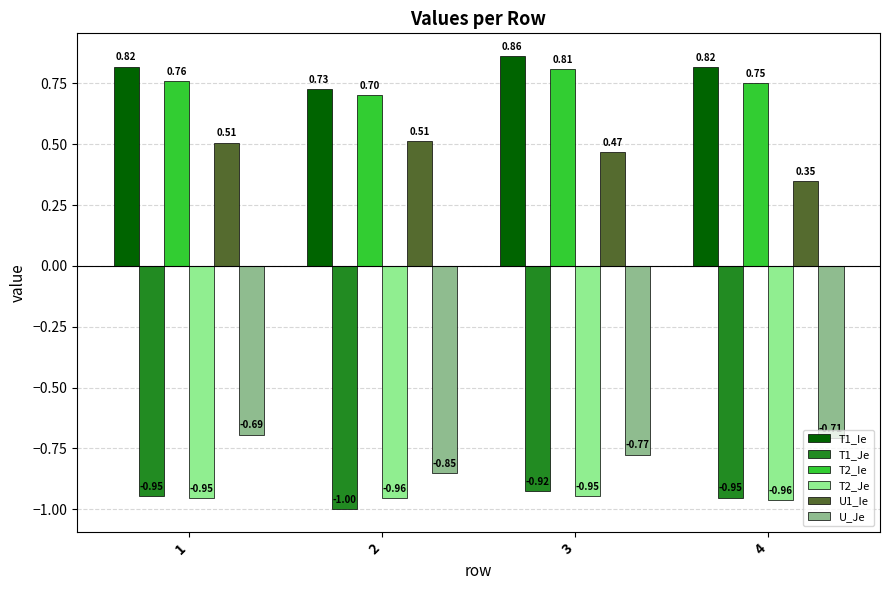

Rank the series by their maximum value, from lowest to highest.

T2_Je, T1_Je, U_Je, U1_Ie, T2_Ie, T1_Ie